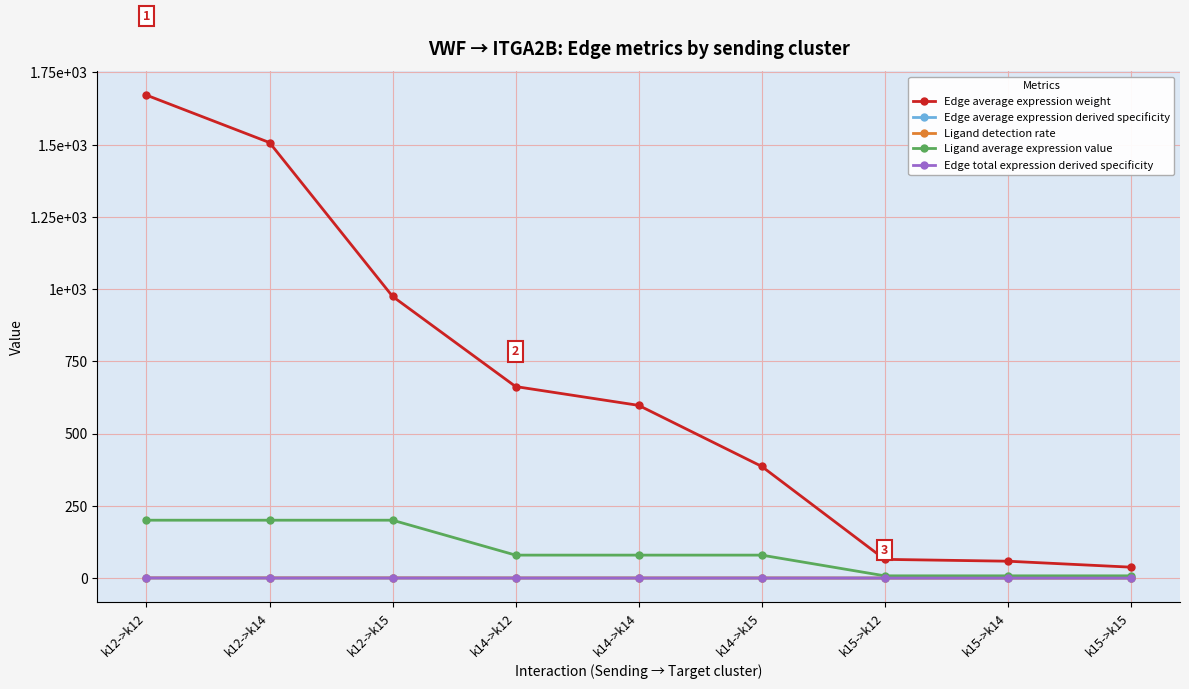

True or false: Edge total expression derived specificity and Edge average expression weight cross at least once.

False